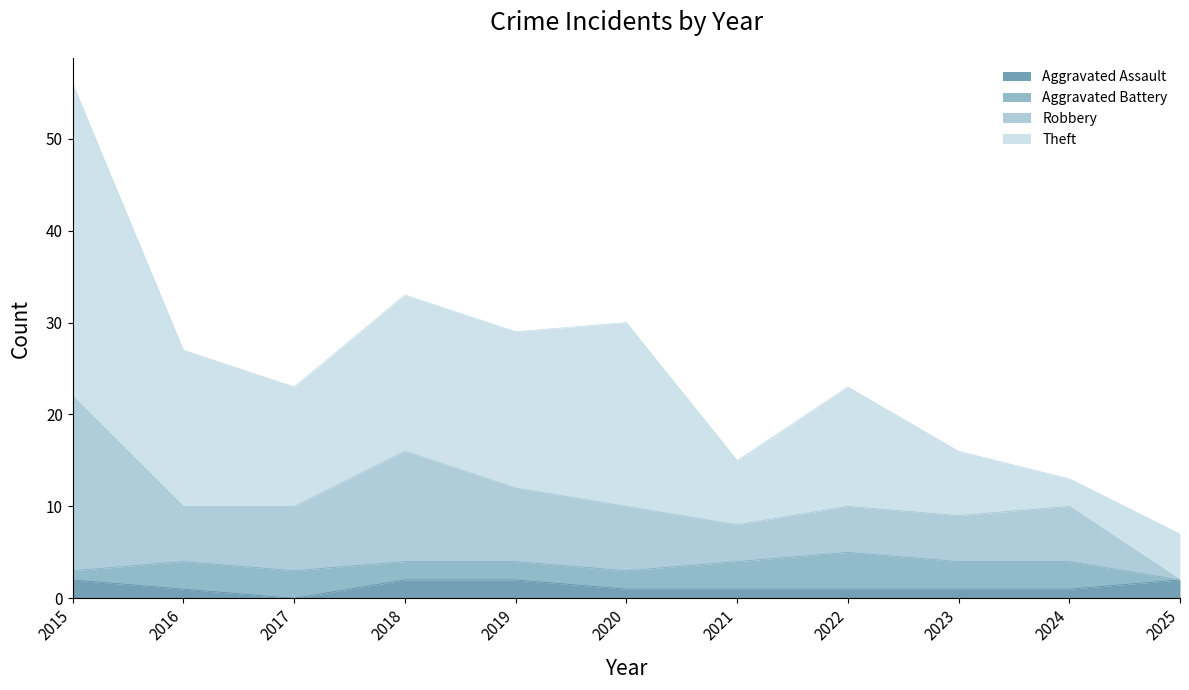

At which category is the sum across all series the highest?

2015